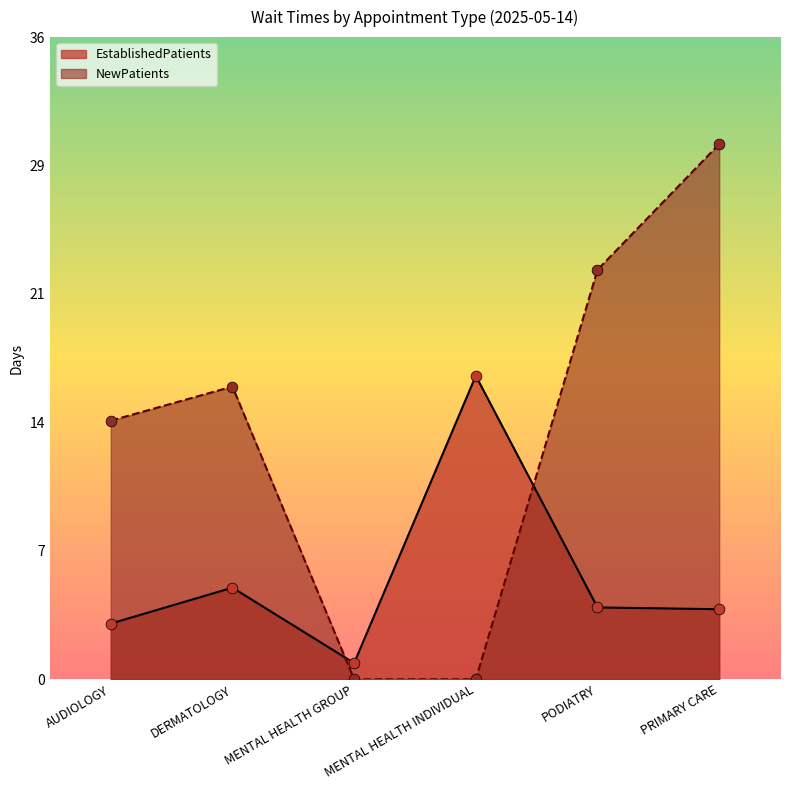

At how many categories does at least one series exceed 8?

5